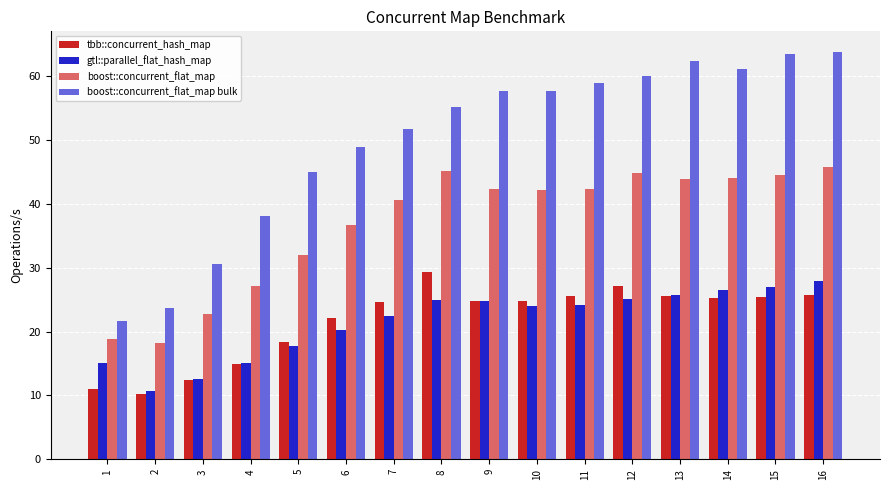

The value of boost::concurrent_flat_map at 7 is 54.1. True or false?

False